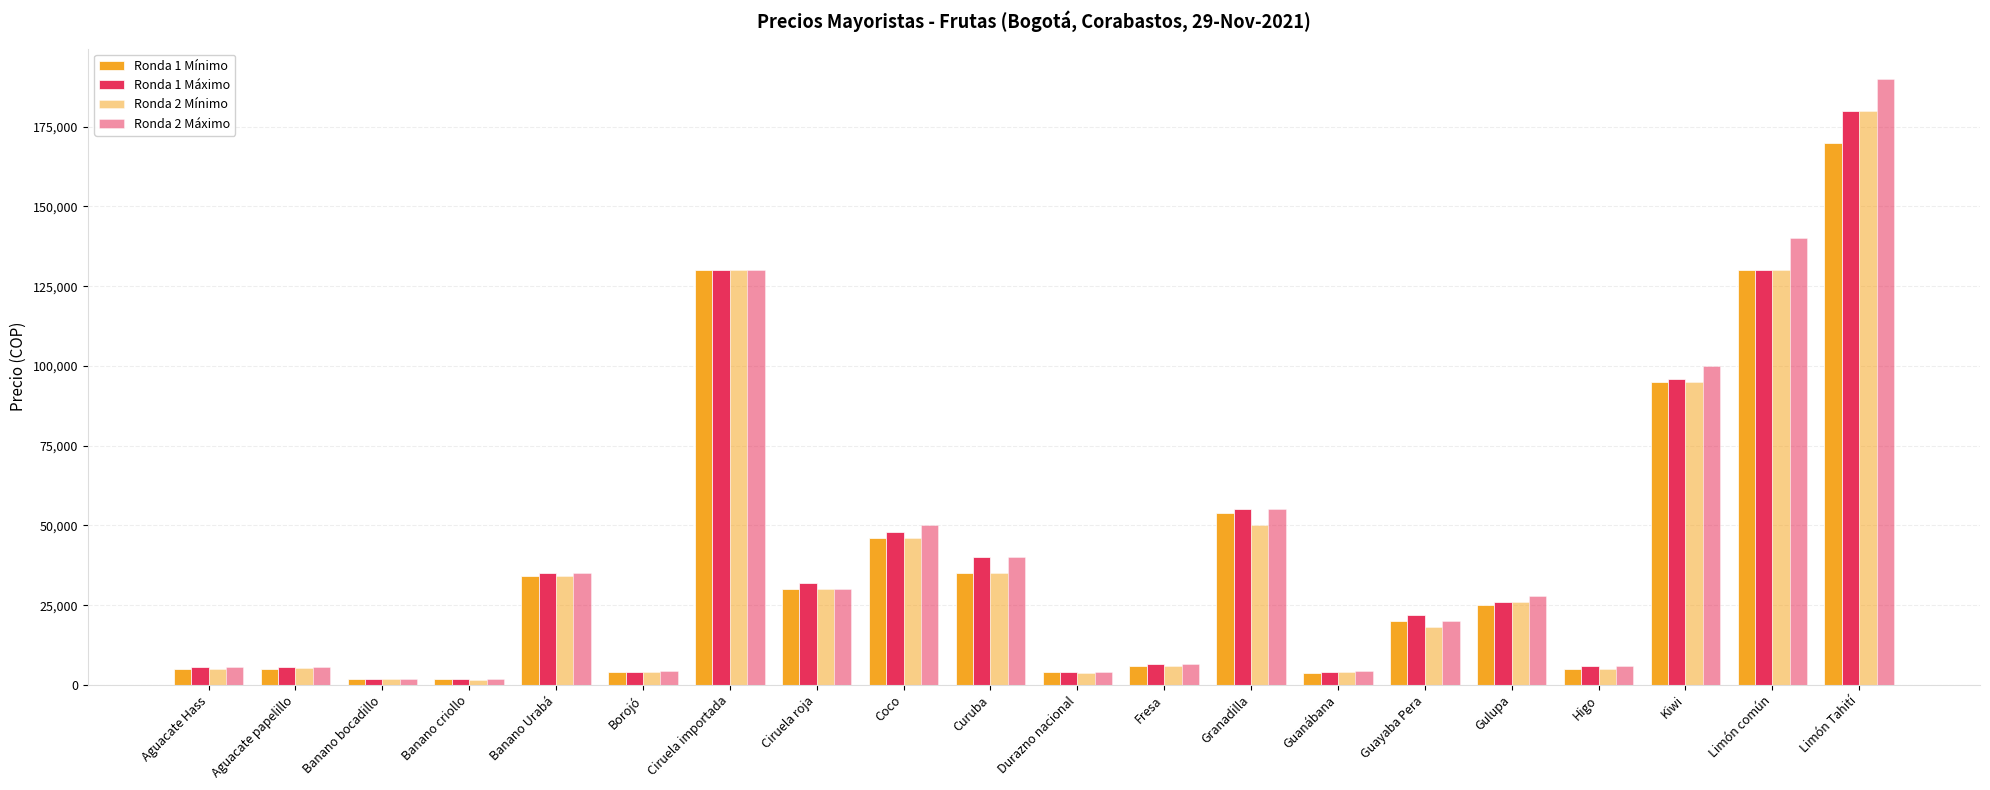

Between Borojó and Guayaba Pera, which series saw the biggest shift?

Ronda 1 Máximo